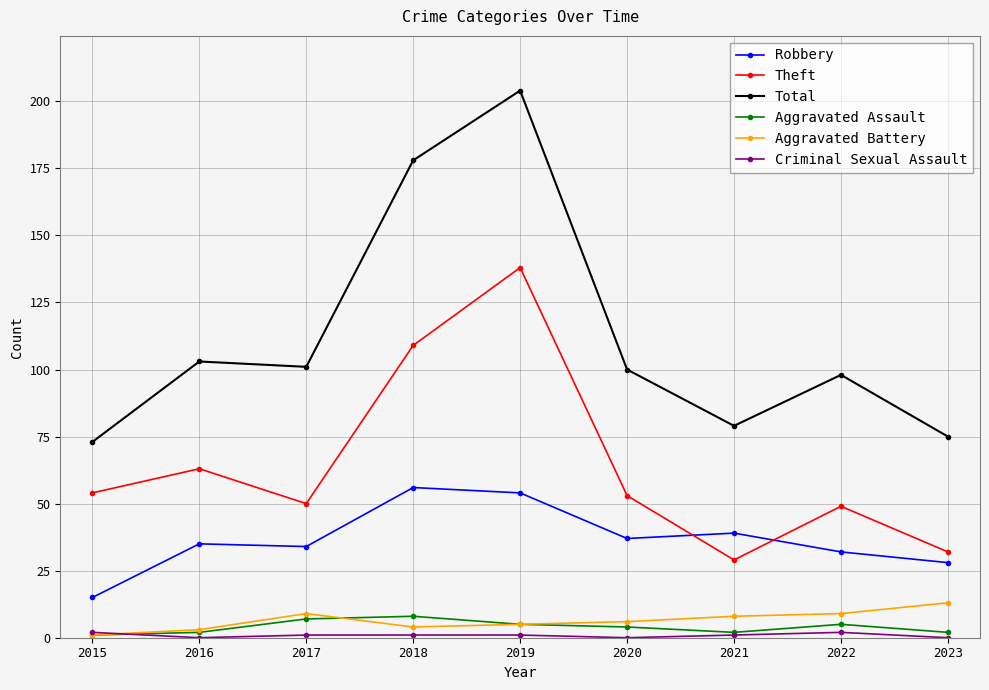

What is the sum of the Theft values at 2021 and 2017?

79